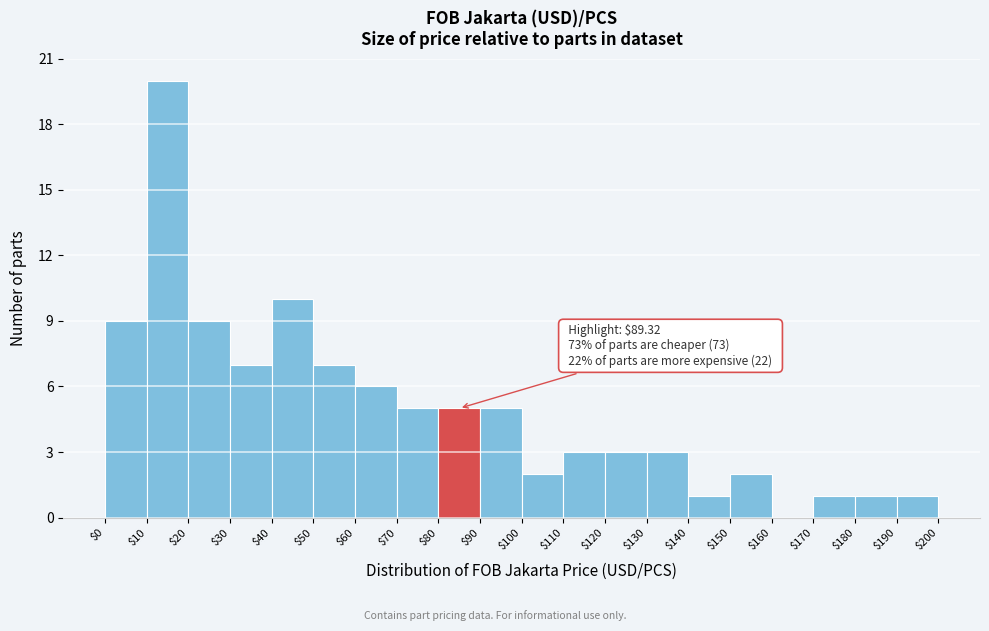

Over which range of the x-axis is the bar tallest?

$10 to $20